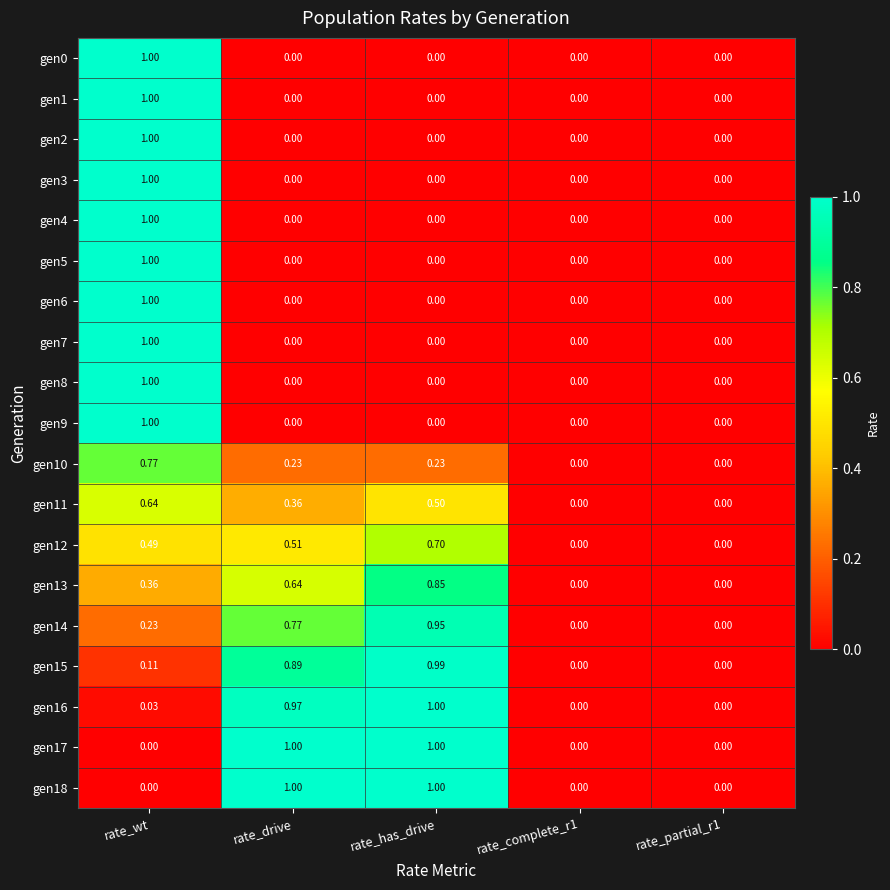

At which category is the sum across all series the highest?

rate_wt